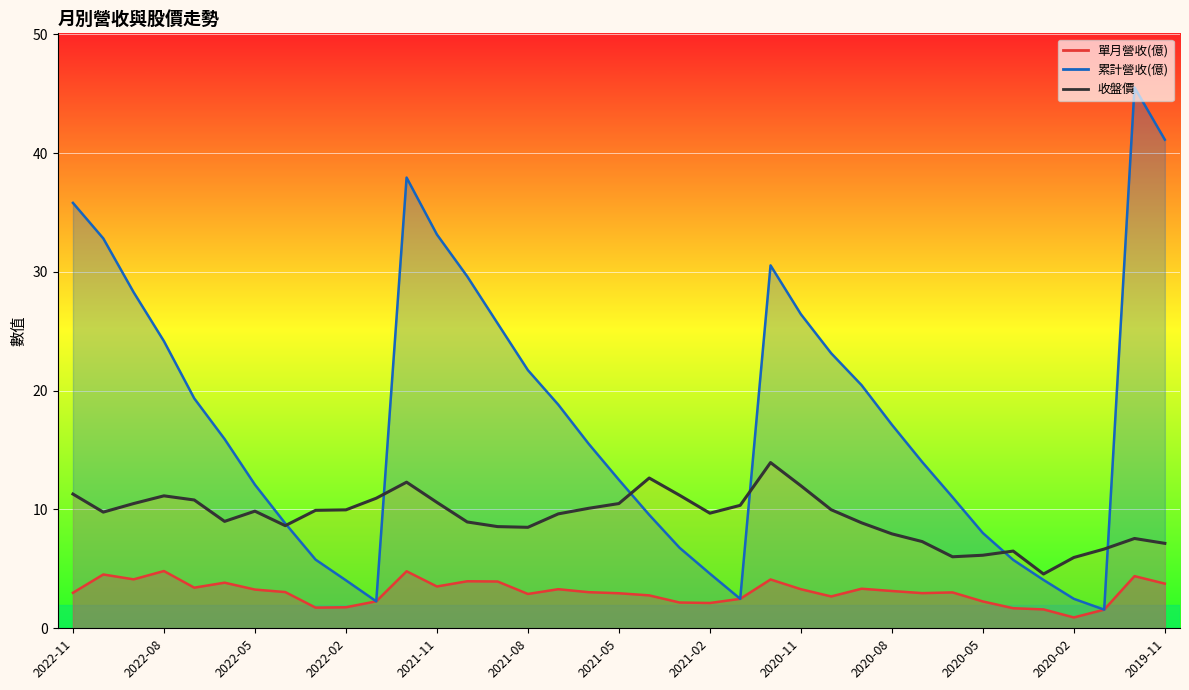

True or false: 收盤價 and 單月營收(億) intersect in this chart.

False